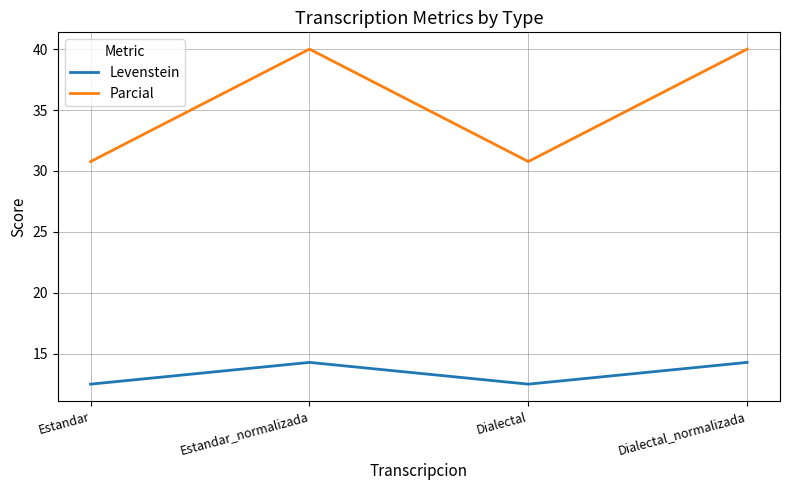

What is the difference between the second highest and second lowest values in the Parcial series?

9.2